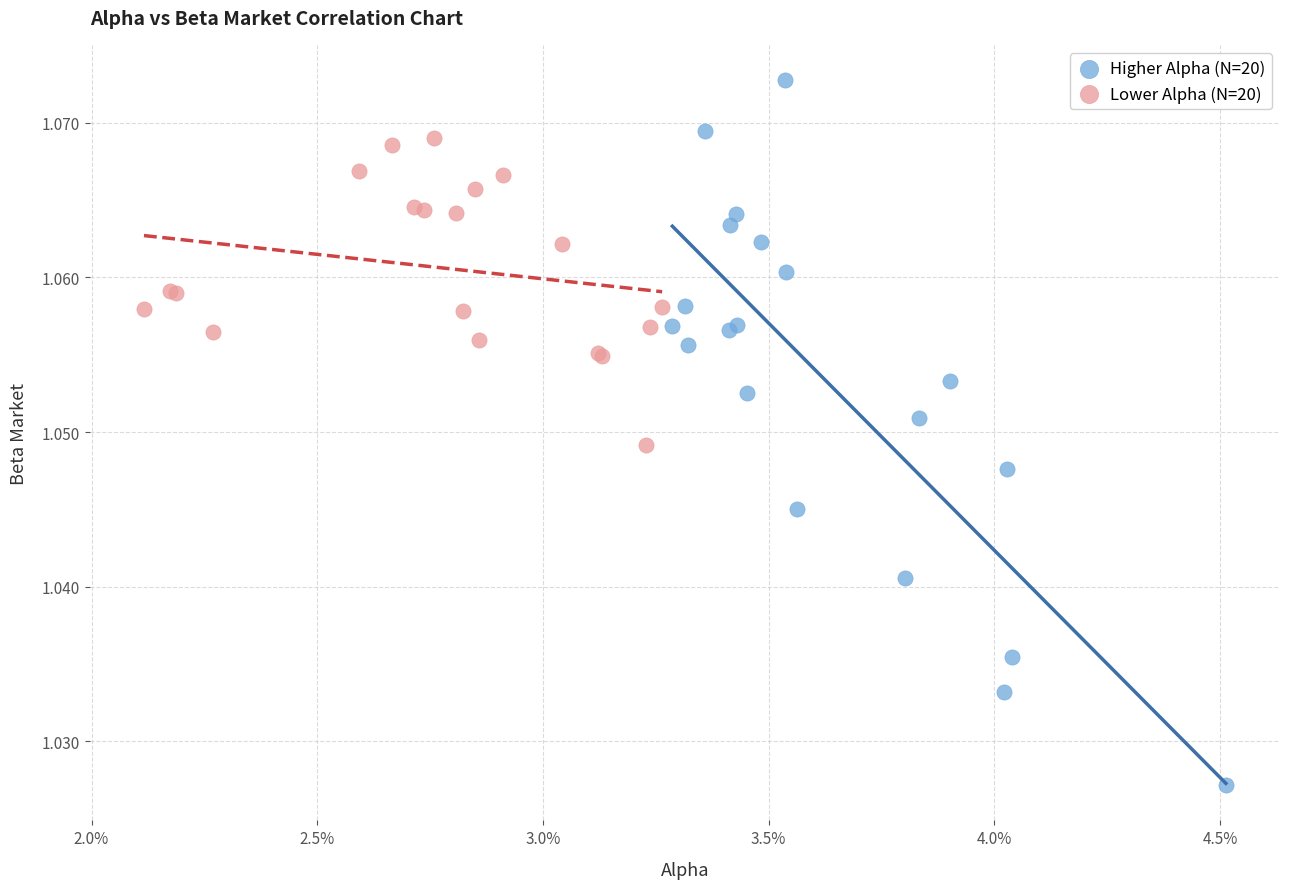

What are all the series names shown in the legend?

Higher Alpha (N=20), Lower Alpha (N=20)